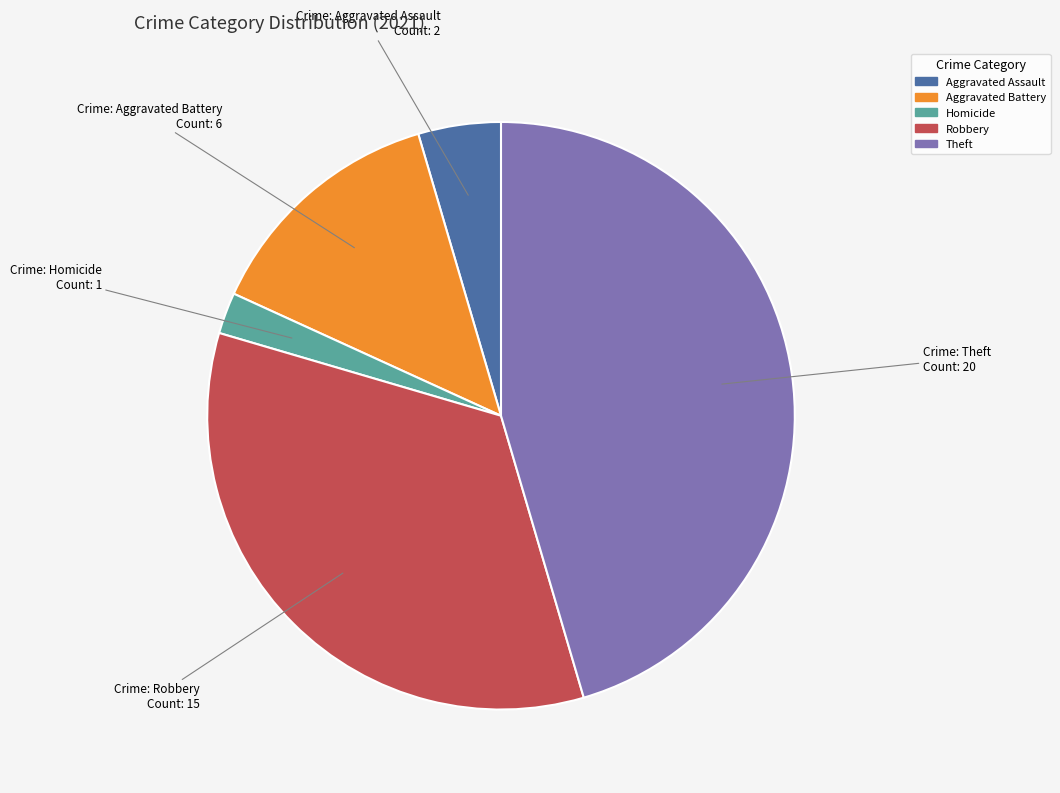

Which slice is the largest?

Theft